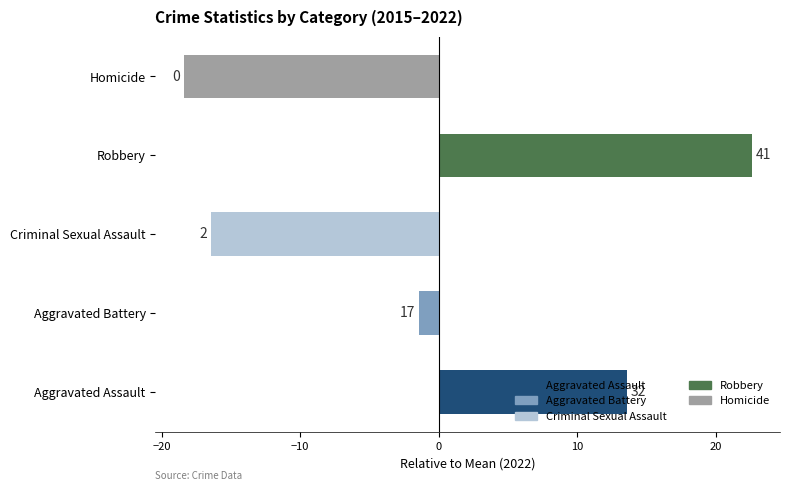

What is the difference between the maximum and minimum values in the Homicide series?

4